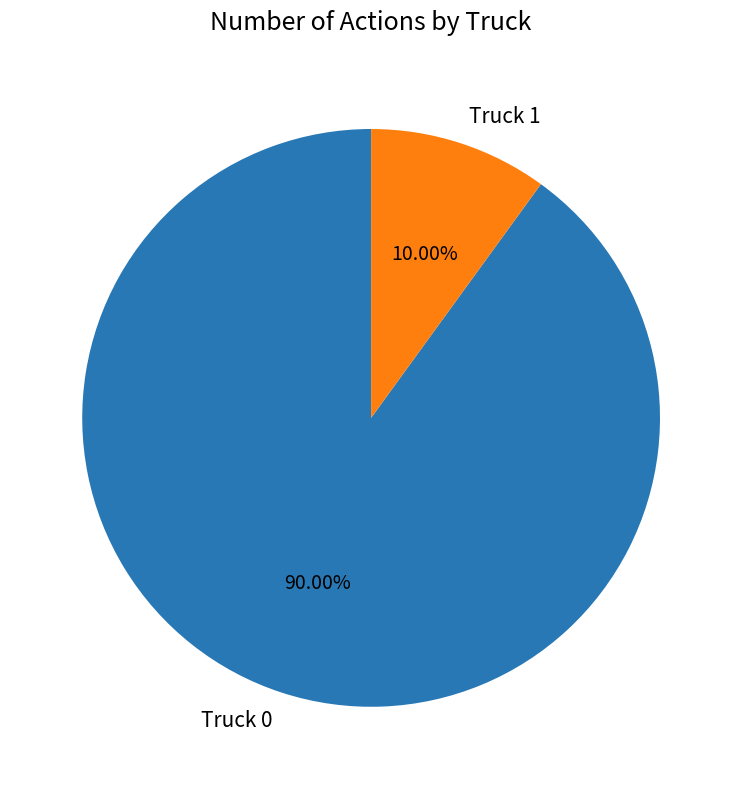

The Truck 0 slice represents 79% of the pie. True or false?

False